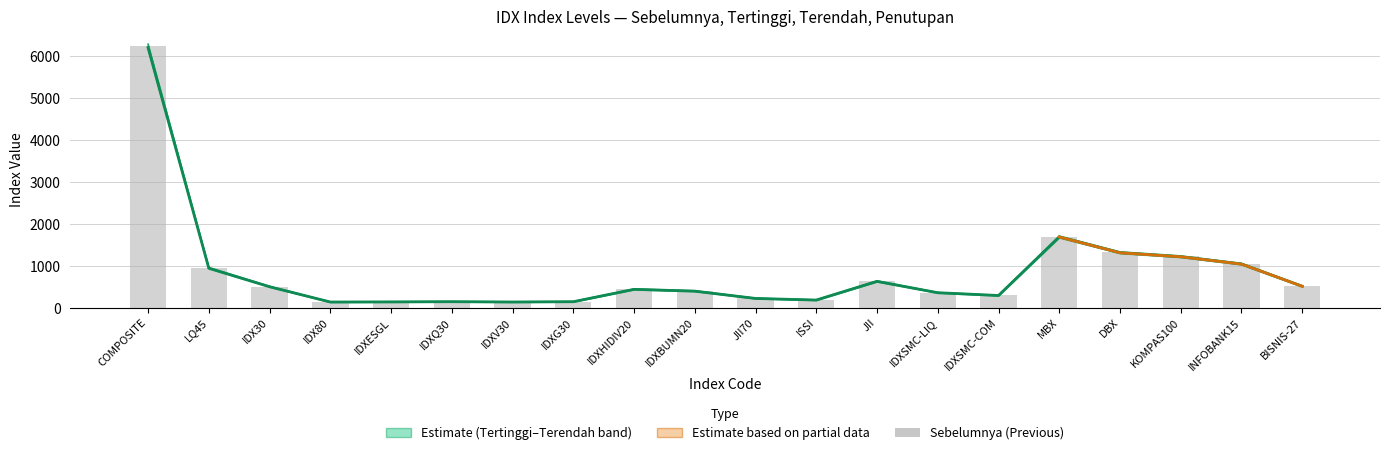

Which series has the largest total across all categories?

Tertinggi